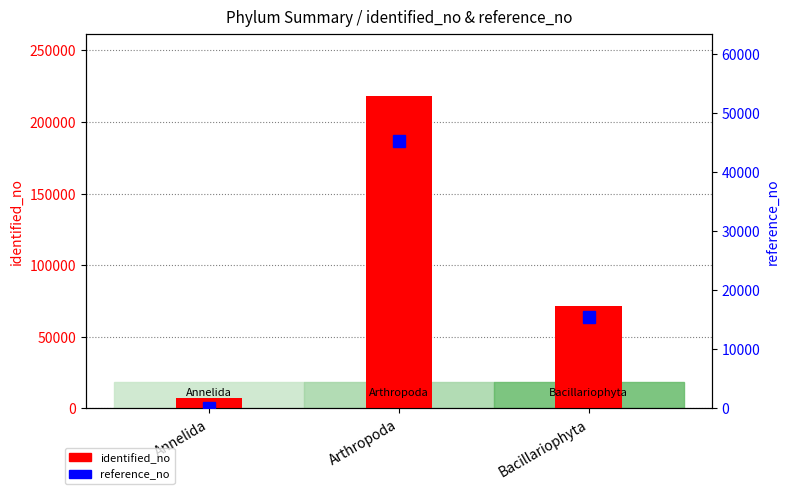

Reading left to right, transcribe all the data shown in this chart.

identified_no: 7216	218090	71244
reference_no: 145	45268	15479